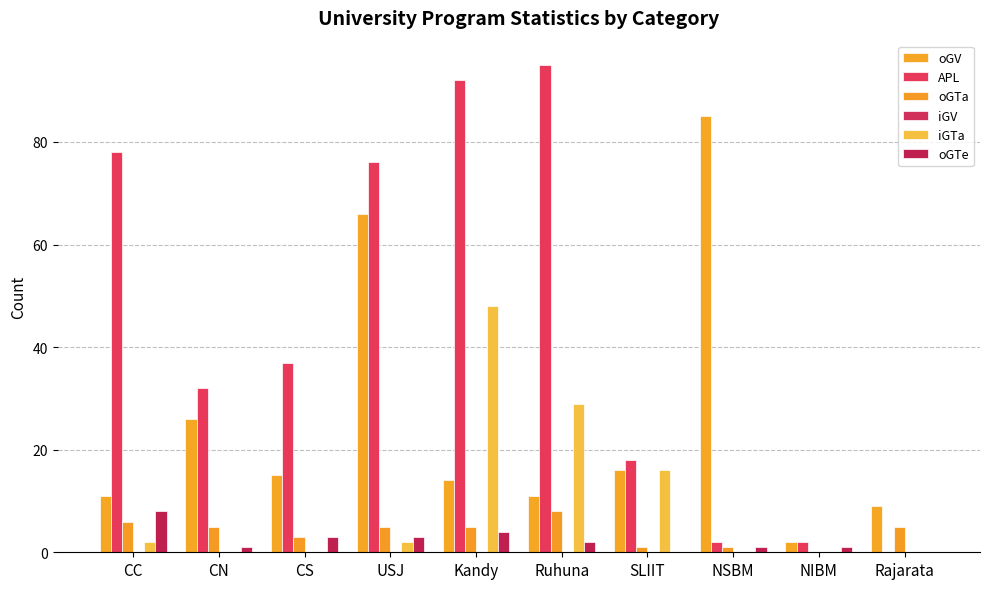

How many groups of bars are there?

10